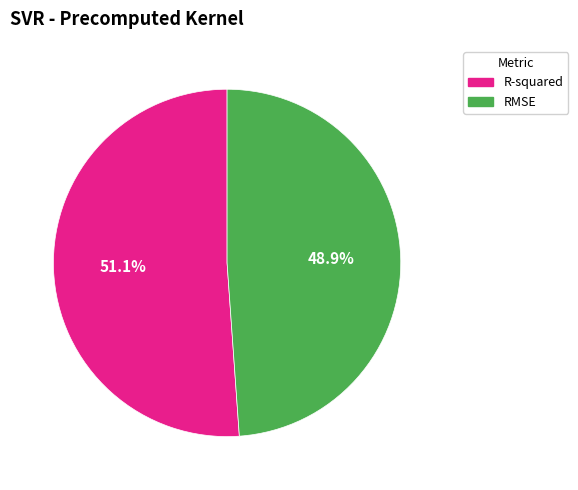

Is there any slice that represents more than half of the pie?

Yes